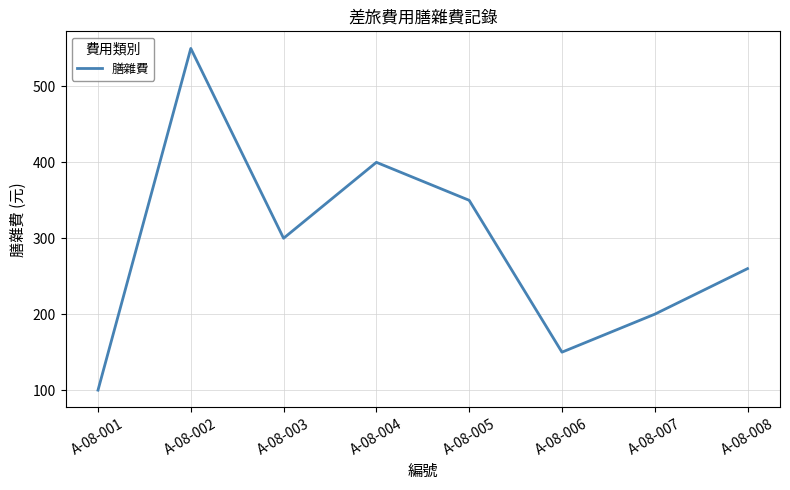

At which category does the data reach its first local valley?

A-08-003